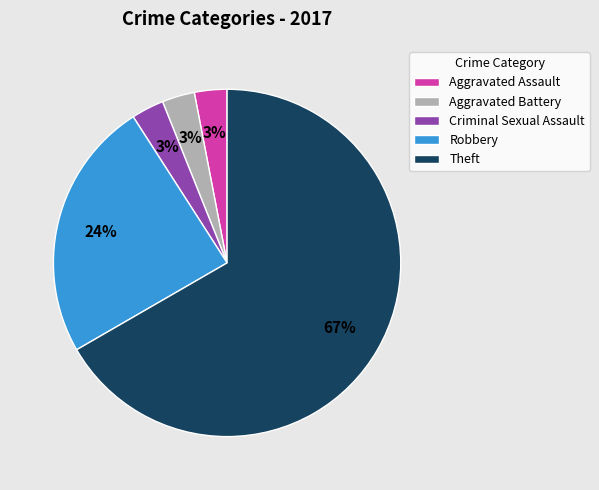

True or false: Aggravated Assault accounts for 3% of the total.

True